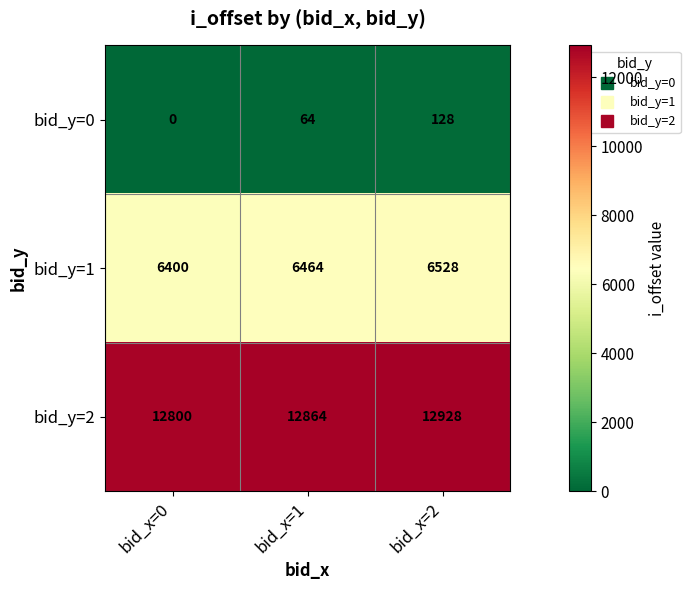

Reading left to right, transcribe all the data shown in this chart.

bid_y=0: bid_x=0=0	bid_x=1=64	bid_x=2=128
bid_y=1: bid_x=0=6400	bid_x=1=6464	bid_x=2=6528
bid_y=2: bid_x=0=12800	bid_x=1=12864	bid_x=2=12928